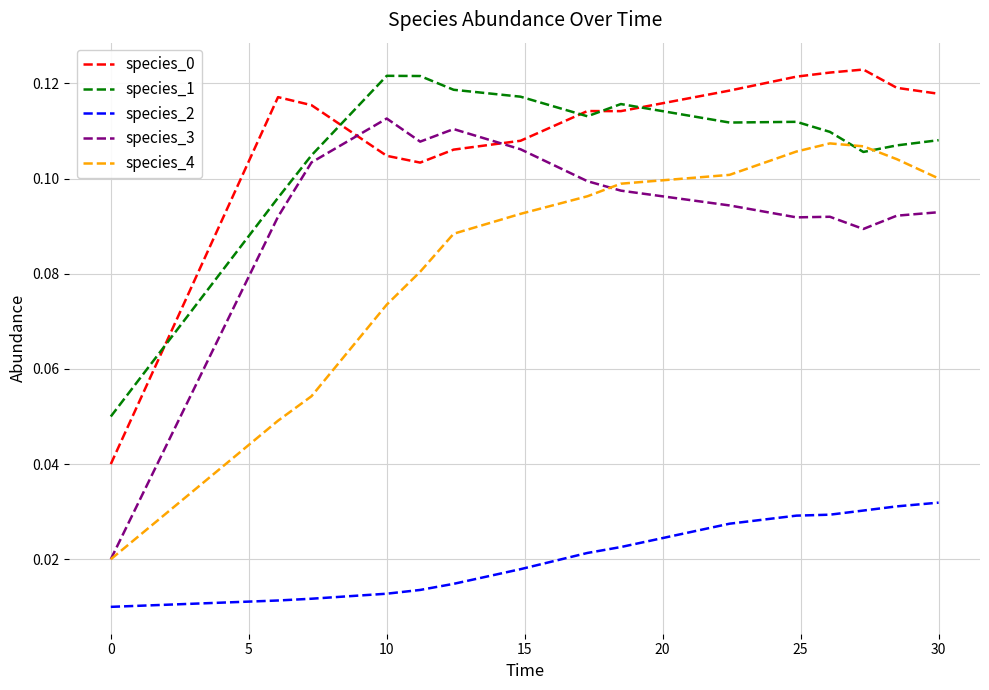

Count the species_1 values in the range 0 to 1.

15